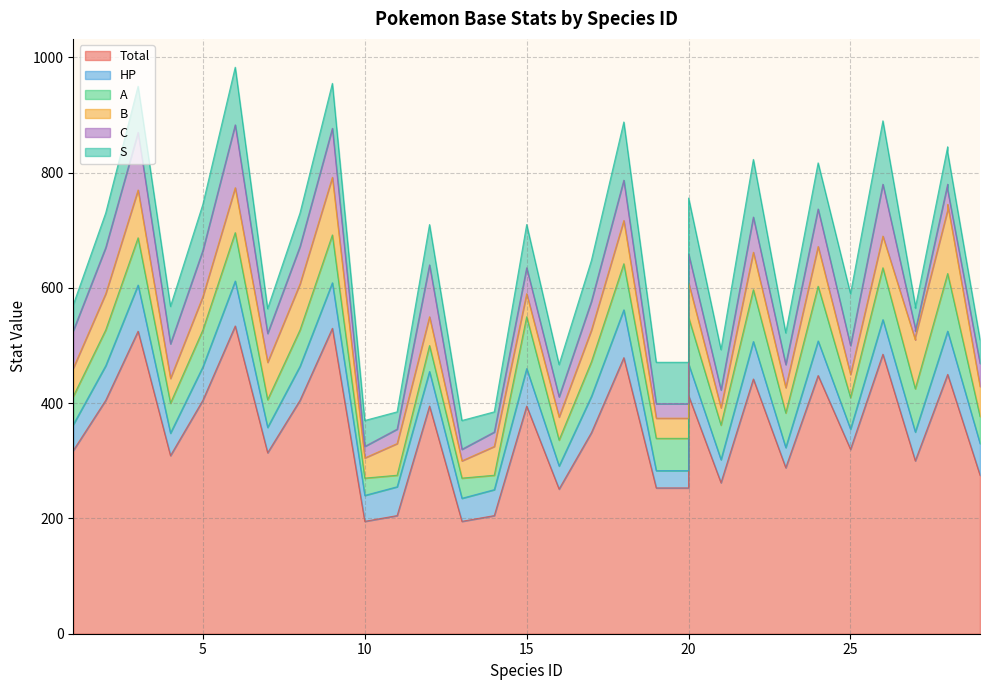

Reading right to left, transcribe all the data shown in this chart.

Total: 29=275	28=450	28=450	27=300	27=300	26=485	25=320	24=448	23=288	22=442	21=262	20=413	20=253	19=253	18=479	17=349	16=251	15=395	14=205	13=195	12=395	11=205	10=195	9=530	8=405	7=314	6=534	5=405	4=309	3=525	2=405	1=318
HP: 29=55	28=75	28=75	27=50	27=50	26=60	25=35	24=60	23=35	22=65	21=40	20=55	20=30	19=30	18=83	17=63	16=40	15=65	14=45	13=40	12=60	11=50	10=45	9=79	8=59	7=44	6=78	5=58	4=39	3=80	2=60	1=45
A: 29=47	28=100	28=100	27=75	27=75	26=90	25=55	24=95	23=60	22=90	21=60	20=81	20=56	19=56	18=80	17=60	16=45	15=90	14=25	13=35	12=45	11=20	10=30	9=83	8=63	7=48	6=84	5=64	4=52	3=82	2=62	1=49
B: 29=52	28=120	28=110	27=90	27=85	26=55	25=40	24=69	23=44	22=65	21=30	20=60	20=35	19=35	18=75	17=55	16=40	15=40	14=50	13=30	12=50	11=55	10=35	9=100	8=80	7=65	6=78	5=58	4=43	3=83	2=63	1=49
C: 29=40	28=25	28=45	27=10	27=20	26=90	25=50	24=65	23=40	22=61	21=31	20=50	20=25	19=25	18=70	17=50	16=35	15=45	14=25	13=20	12=90	11=25	10=20	9=85	8=65	7=50	6=109	5=80	4=60	3=100	2=80	1=65
S: 29=41	28=65	28=65	27=40	27=40	26=110	25=90	24=80	23=55	22=100	21=70	20=97	20=72	19=72	18=101	17=71	16=56	15=75	14=35	13=50	12=70	11=30	10=45	9=78	8=58	7=43	6=100	5=80	4=65	3=80	2=60	1=45